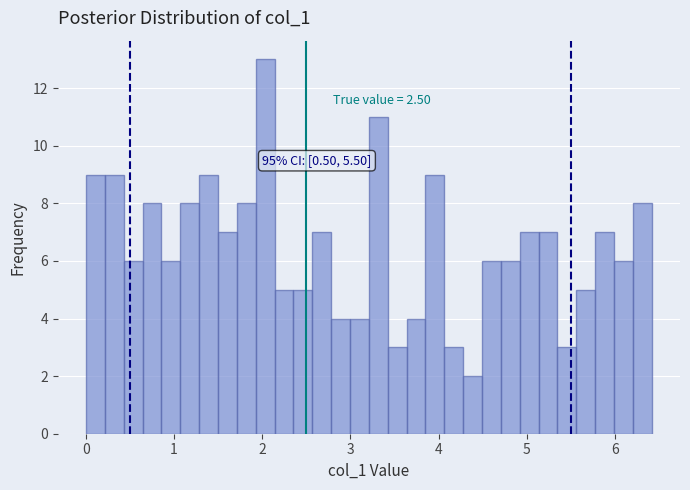

Around what value on the x-axis is the tallest bar? Give the approximate position of its centre, as read against the axis.

2.0